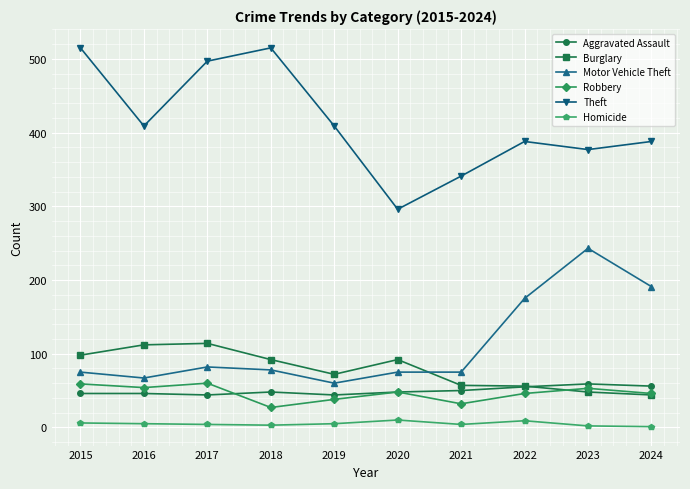

Which series has the largest total across all categories?

Theft